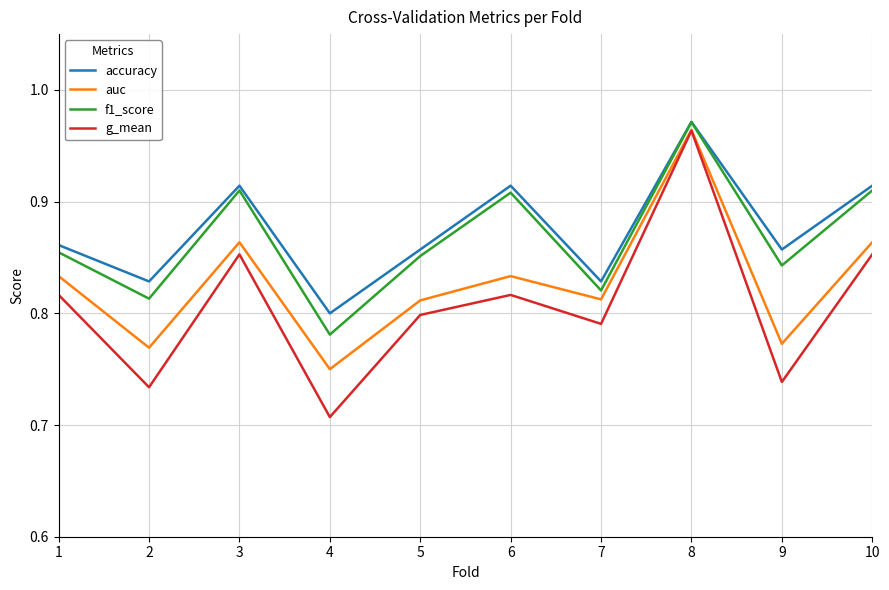

Is this an area chart (filled region under the line)?

No